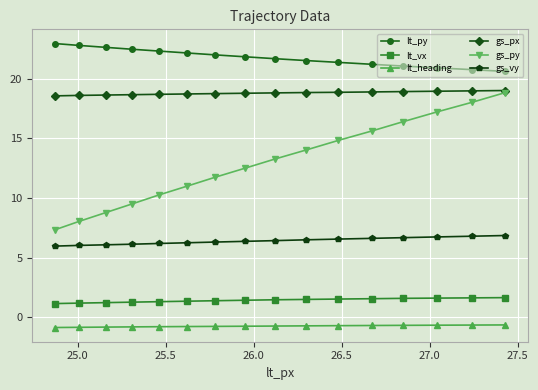

What is the value of the gs_py point at the 6th from the left?

11.0